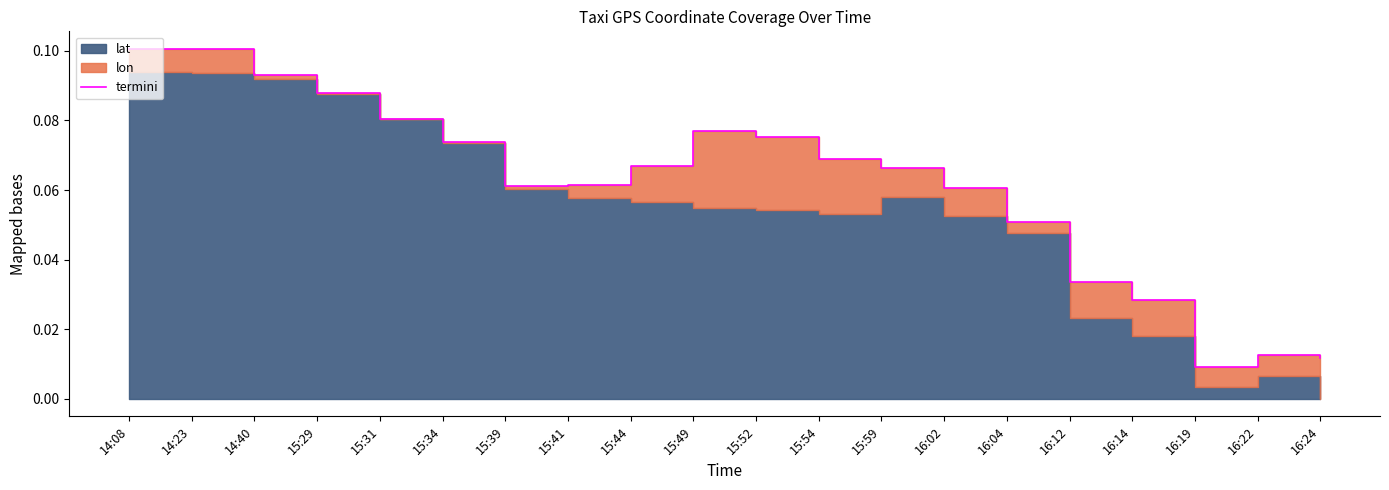

How many lines are shown in the chart?

1